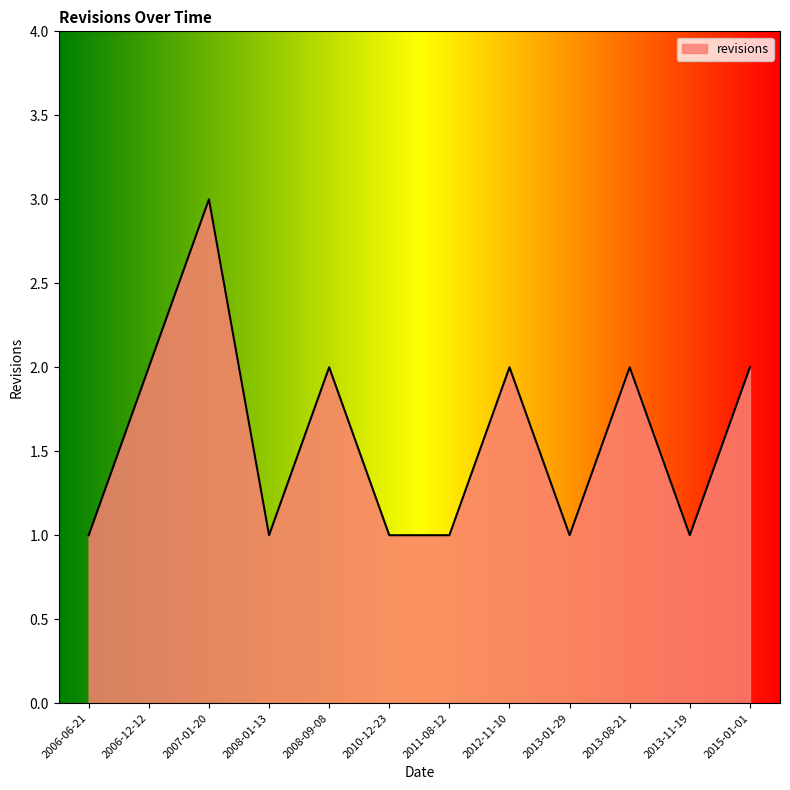

The chart shows a value of 1 at 2013-01-29. True or false?

True